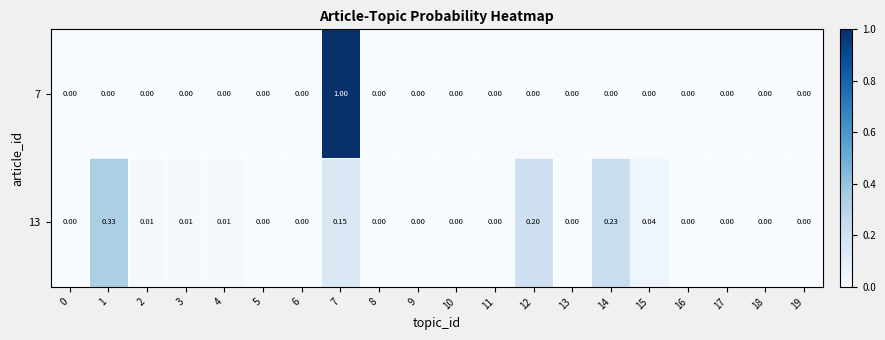

Is the value of 13 at 7 greater than the value of 7 at 7?

No